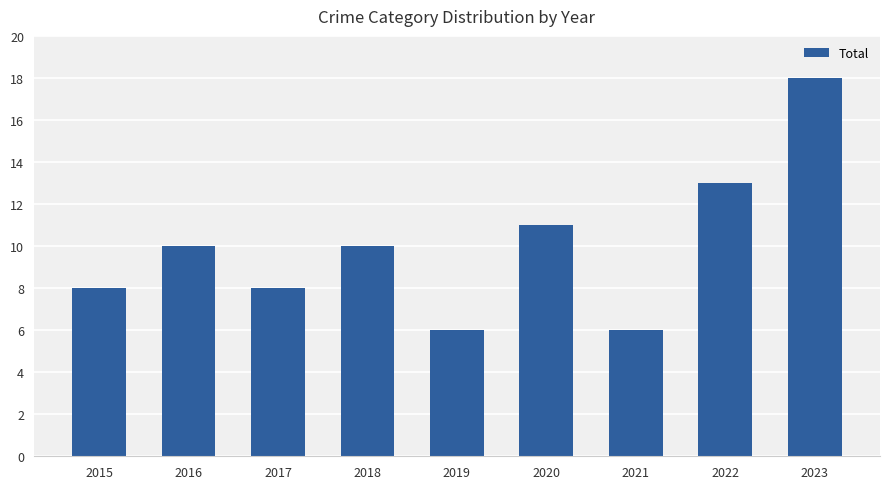

Does the chart contain any negative values?

No